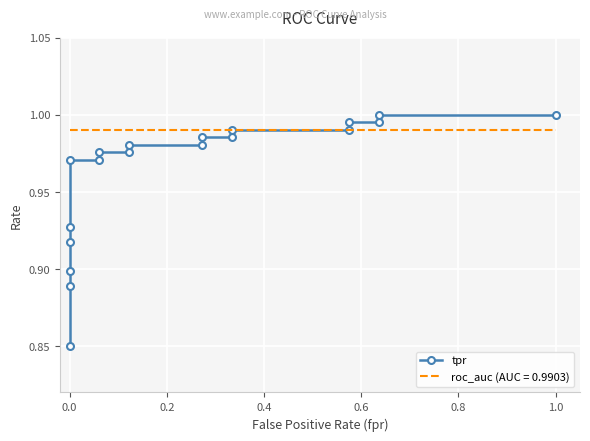

Is it true that the value at 1.0 is 1.3?

False